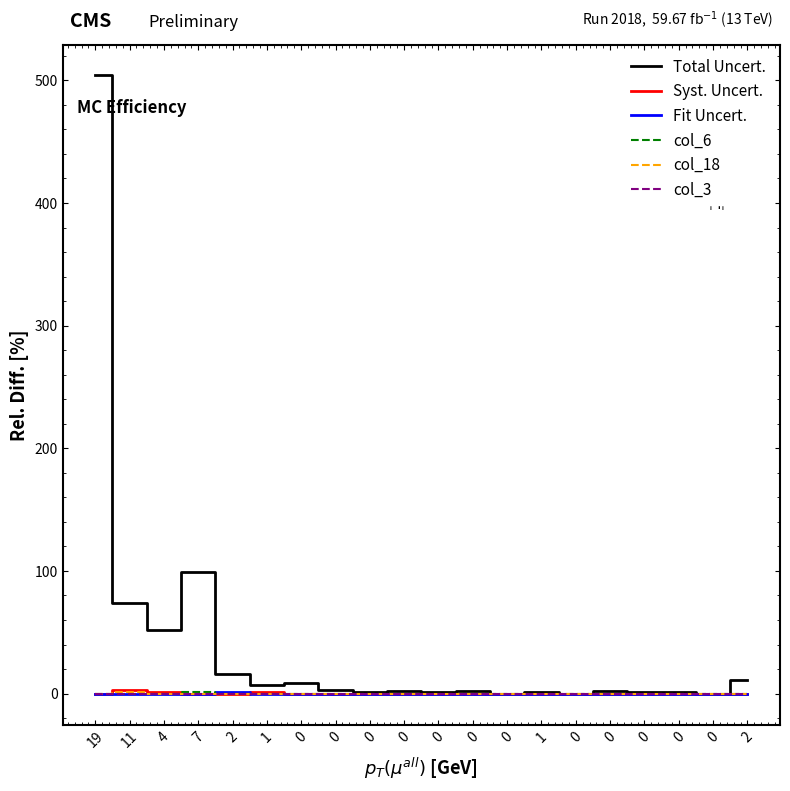

Between 7 and 2, which series saw the biggest shift?

Total Uncert.